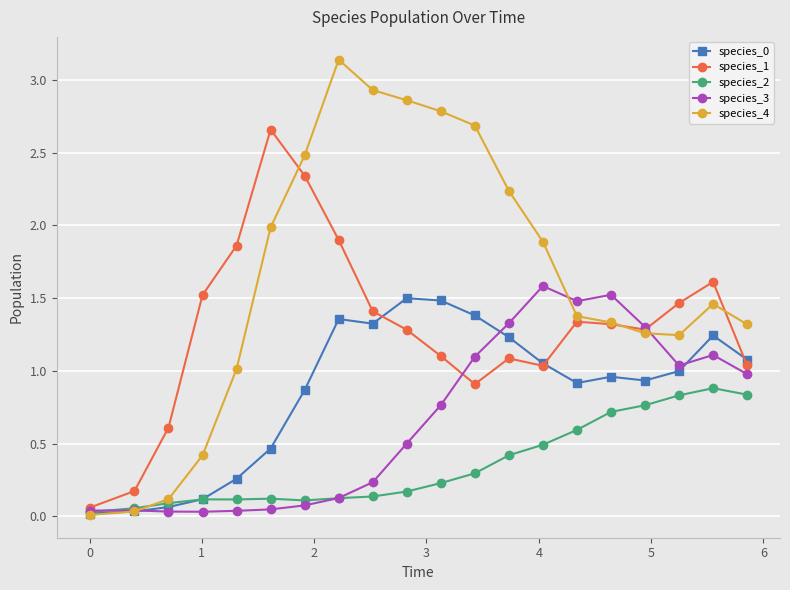

Which series has the widest spread of values?

species_4